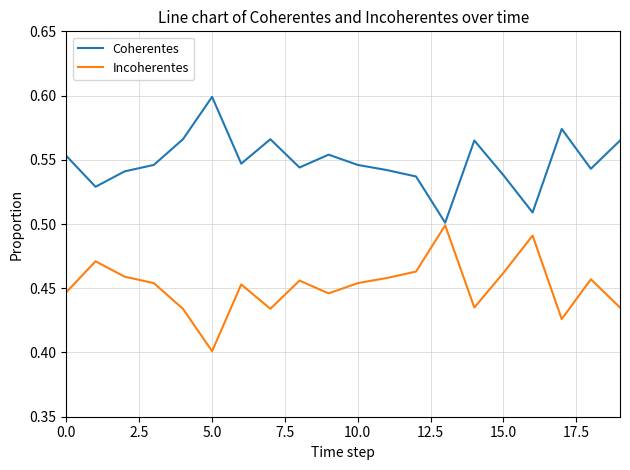

At how many categories does at least one series exceed 0?

20